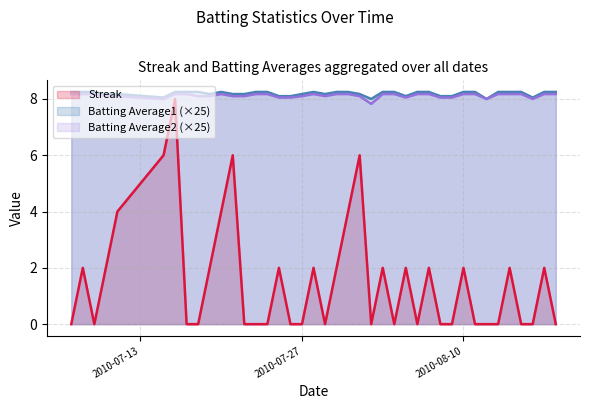

True or false: Batting Average1 (×25) and Streak cross at least once.

False